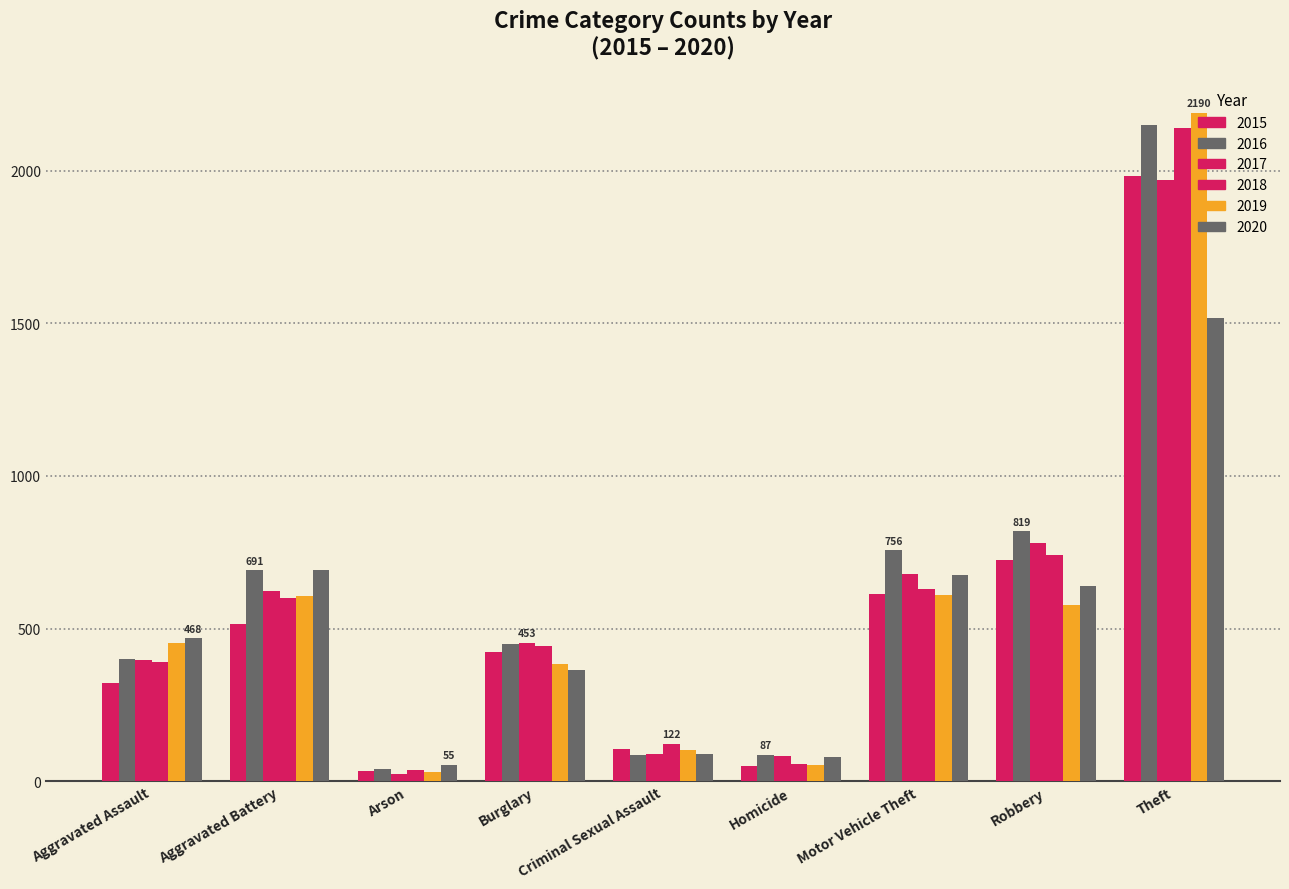

The 2020 series shows 363 at Burglary. True or false?

True